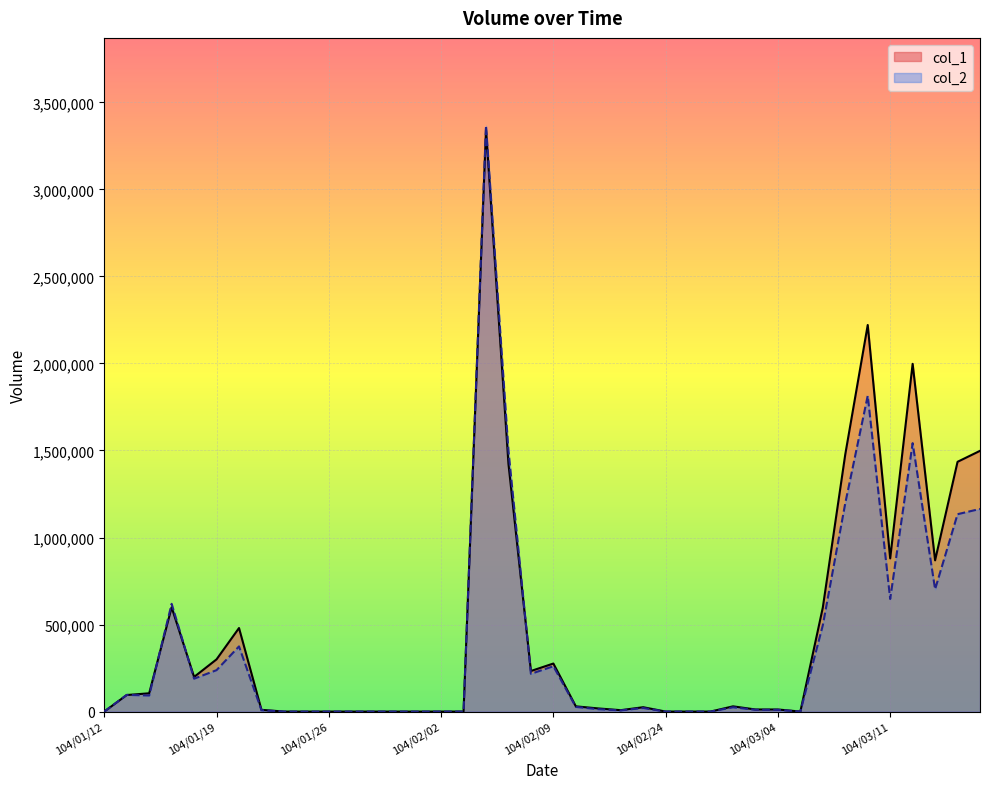

At which category does the chart reach its peak across all series?

104/02/04